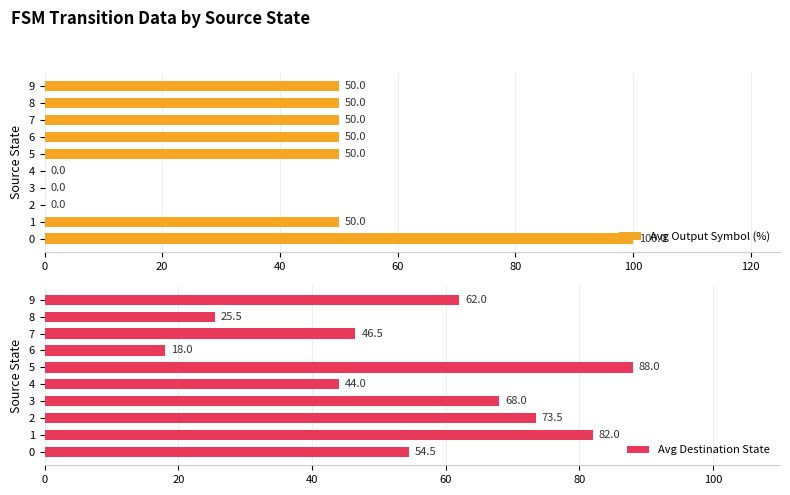

Count the number of categories in the chart.

10